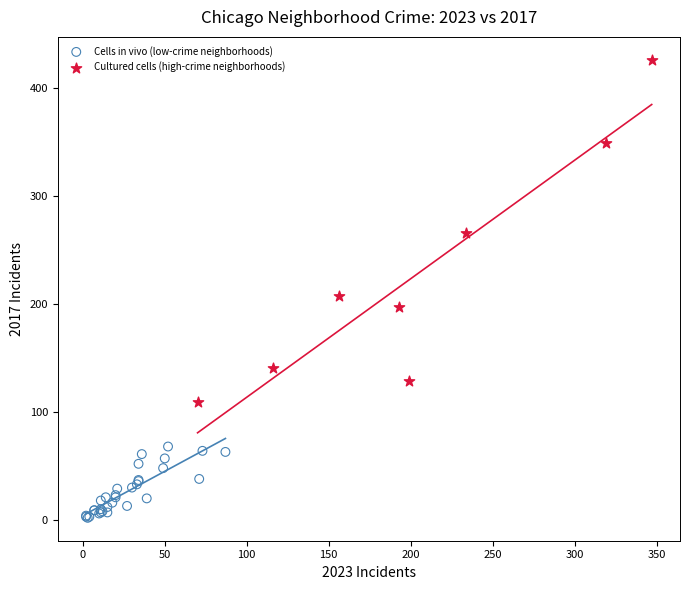

Which series reaches the minimum Y coordinate?

Cells in vivo (low-crime neighborhoods)